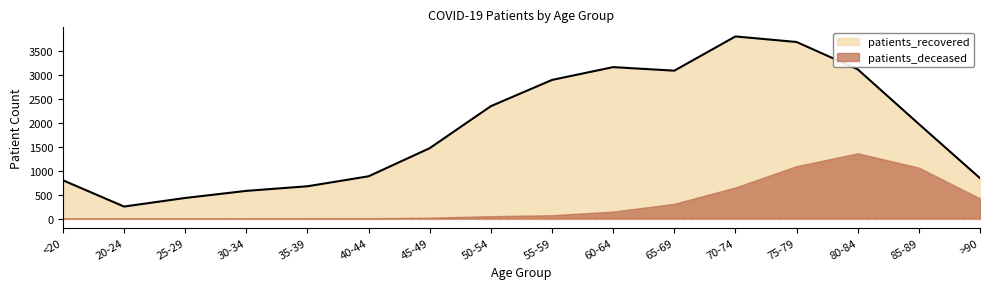

Which label corresponds to the largest value in the chart?

70-74